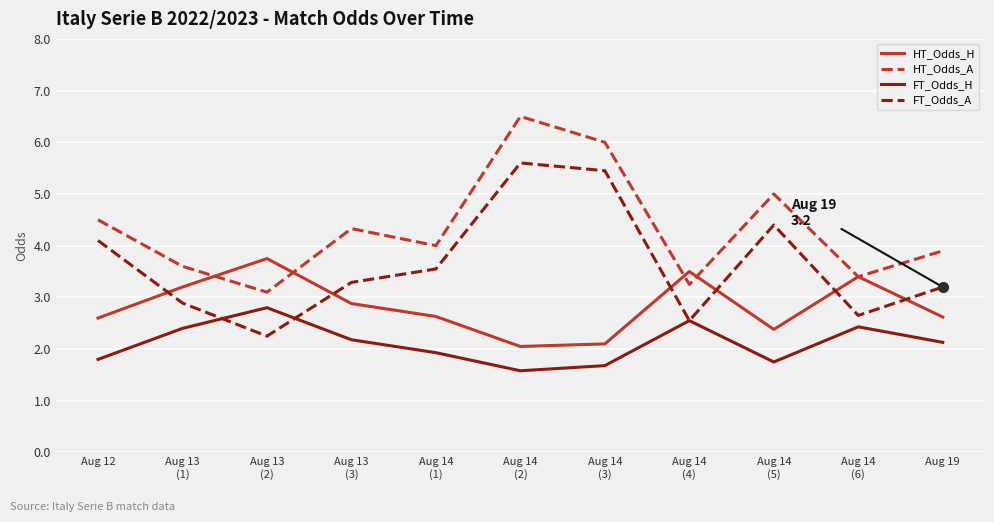

Where is the first local minimum for HT_Odds_A?

Aug 13
(2)